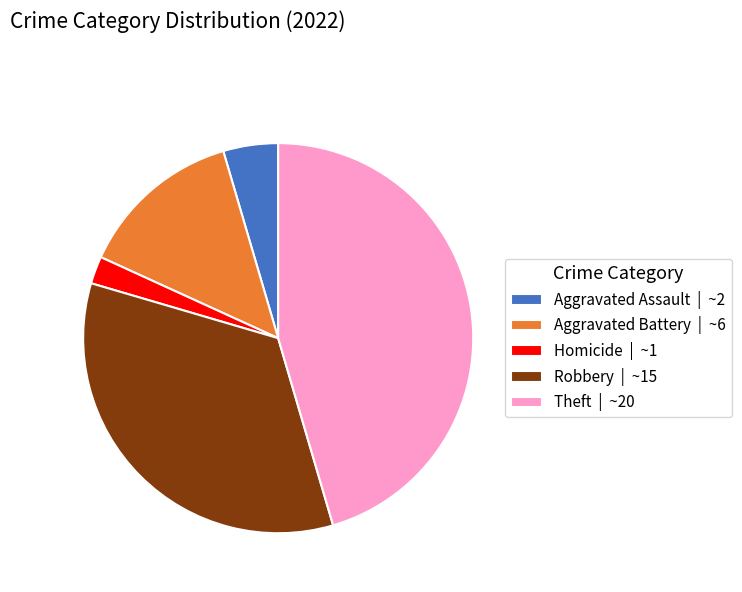

Approximately how many times larger is the value at Theft | ~20 compared to Aggravated Assault | ~2?

10.0